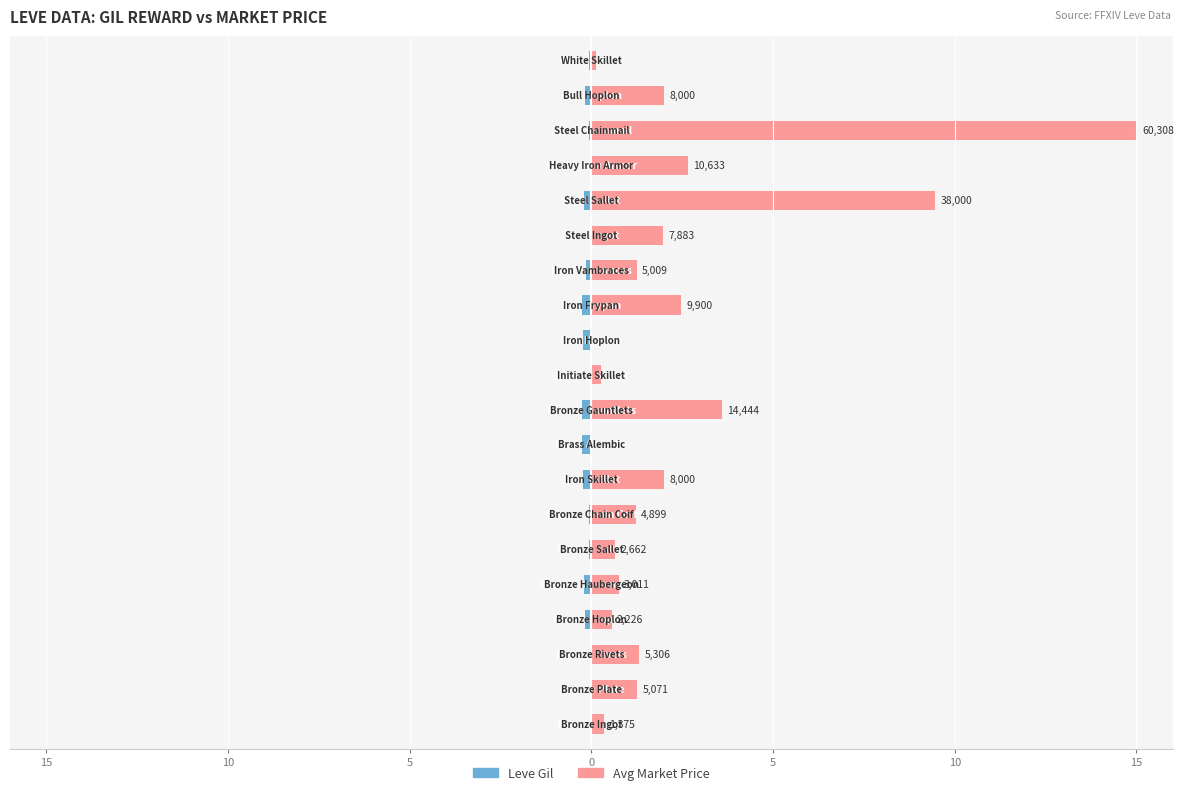

What is the difference between the second highest and minimum values in the Leve Gil series?

0.2